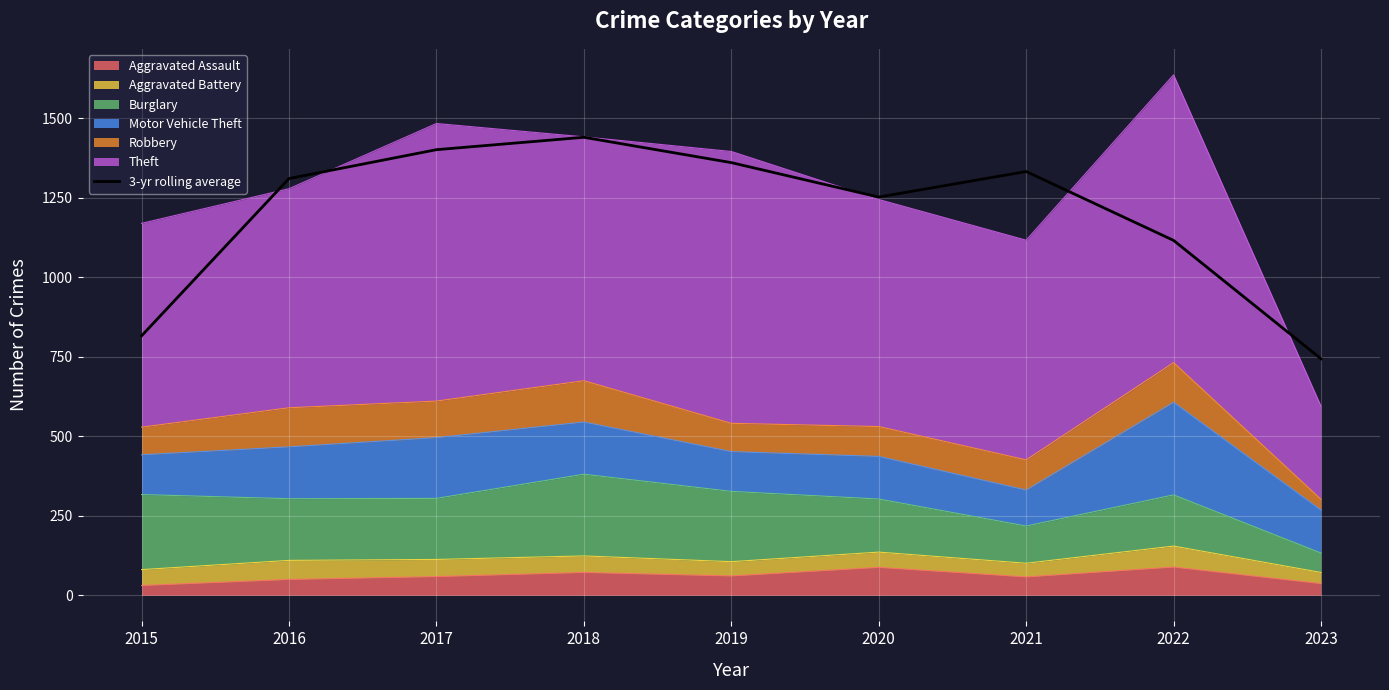

How many lines are shown in the chart?

1